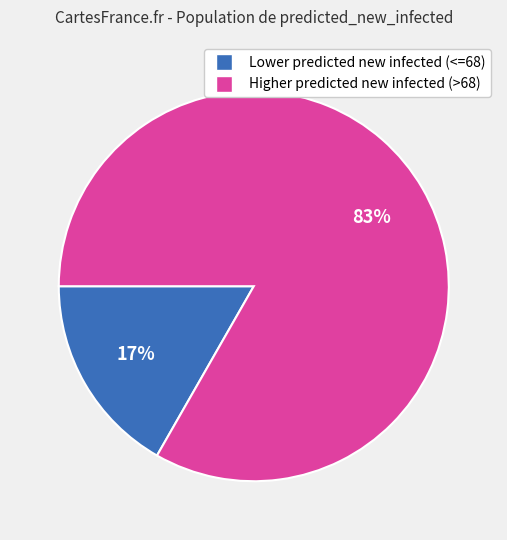

To the nearest percent, what is the average slice percentage?

50%